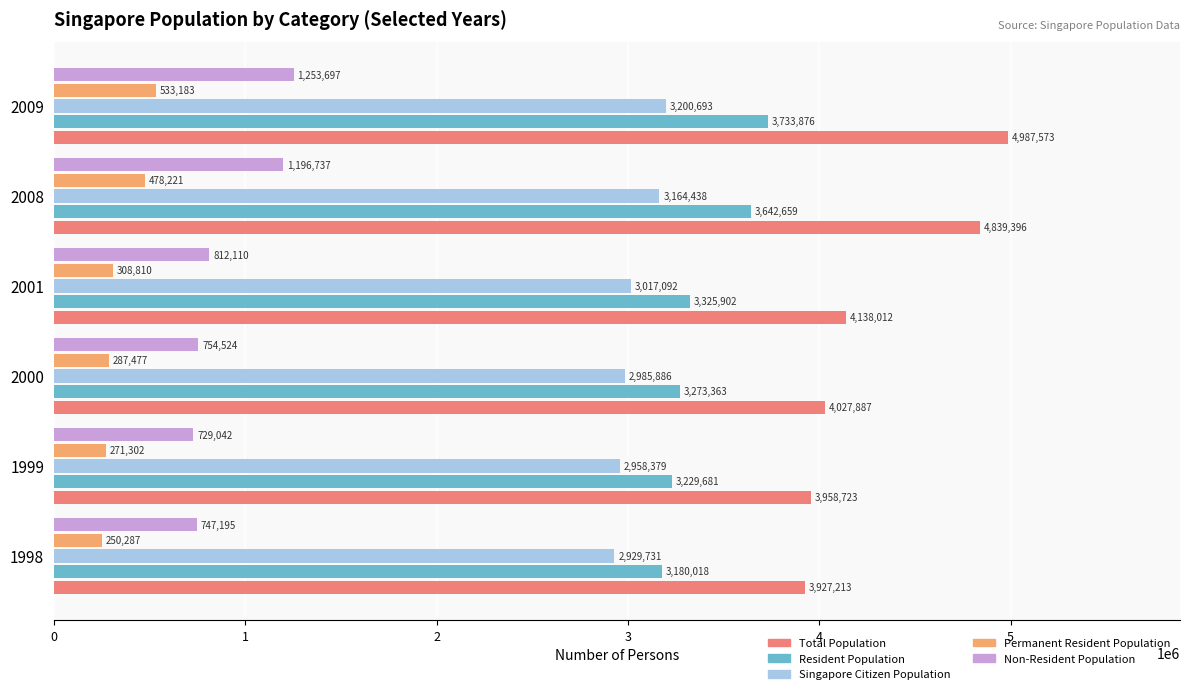

Rank the series by their maximum value, from lowest to highest.

Permanent Resident Population, Non-Resident Population, Singapore Citizen Population, Resident Population, Total Population